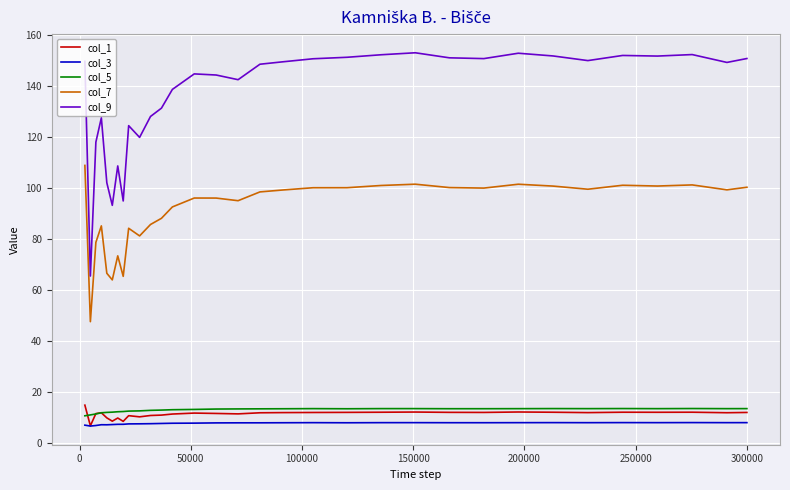

Does the chart have visible grid lines?

Yes